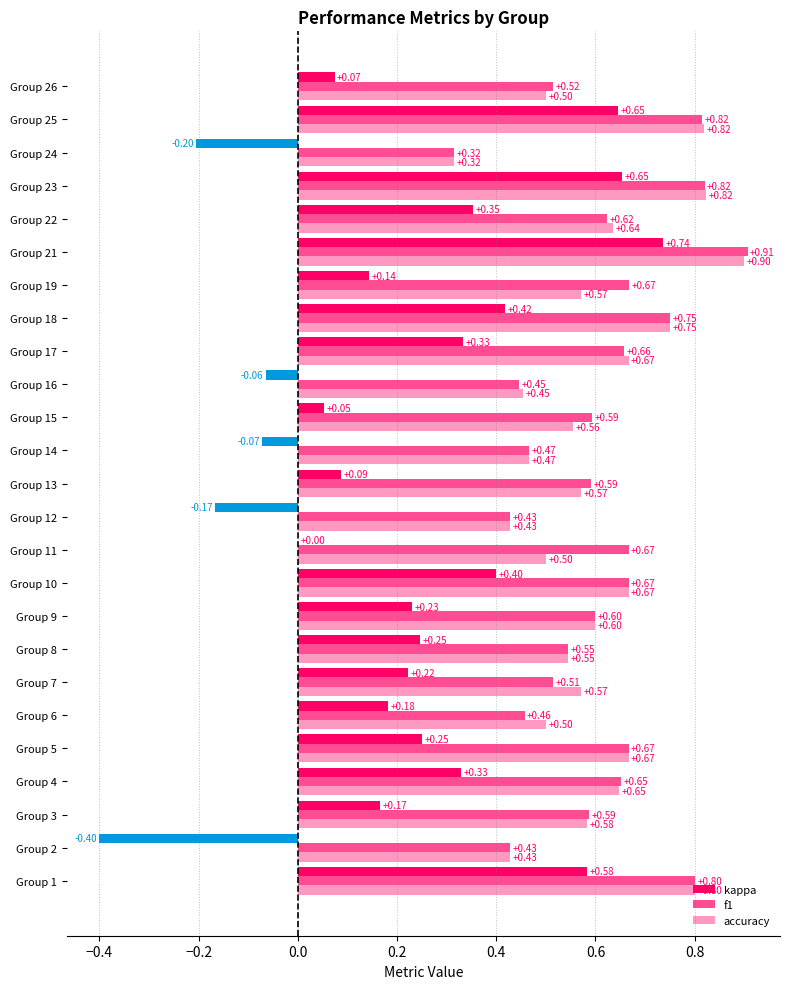

What is the difference between the highest and lowest values at 19?

0.5